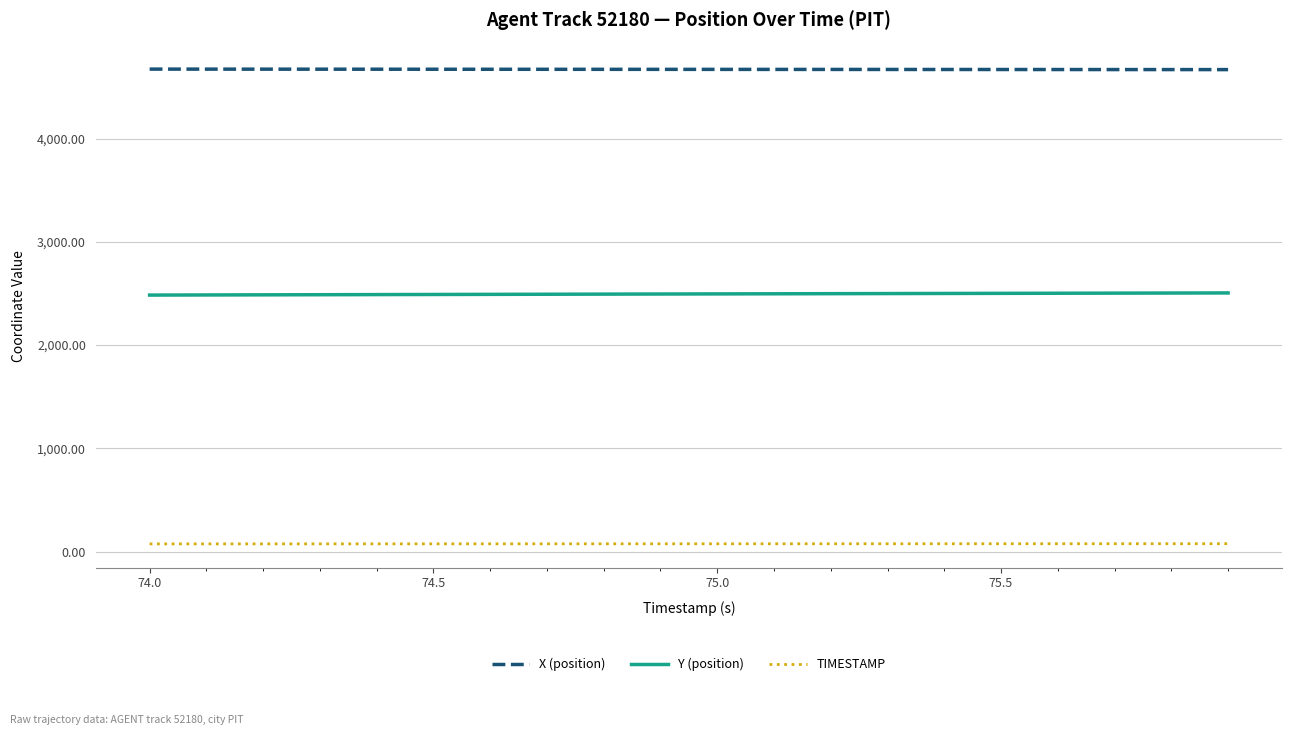

Rank the series by their maximum value, from lowest to highest.

TIMESTAMP, Y (position), X (position)